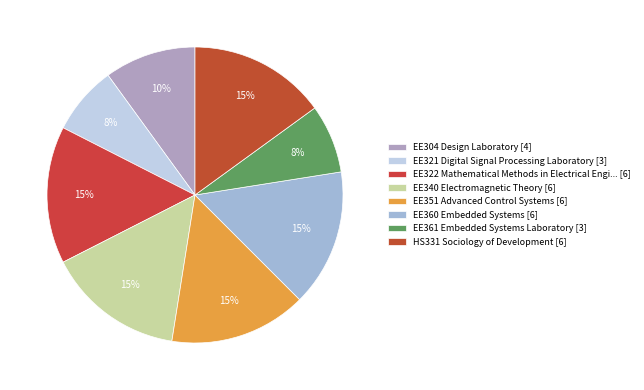

How many segments does this pie chart have?

8